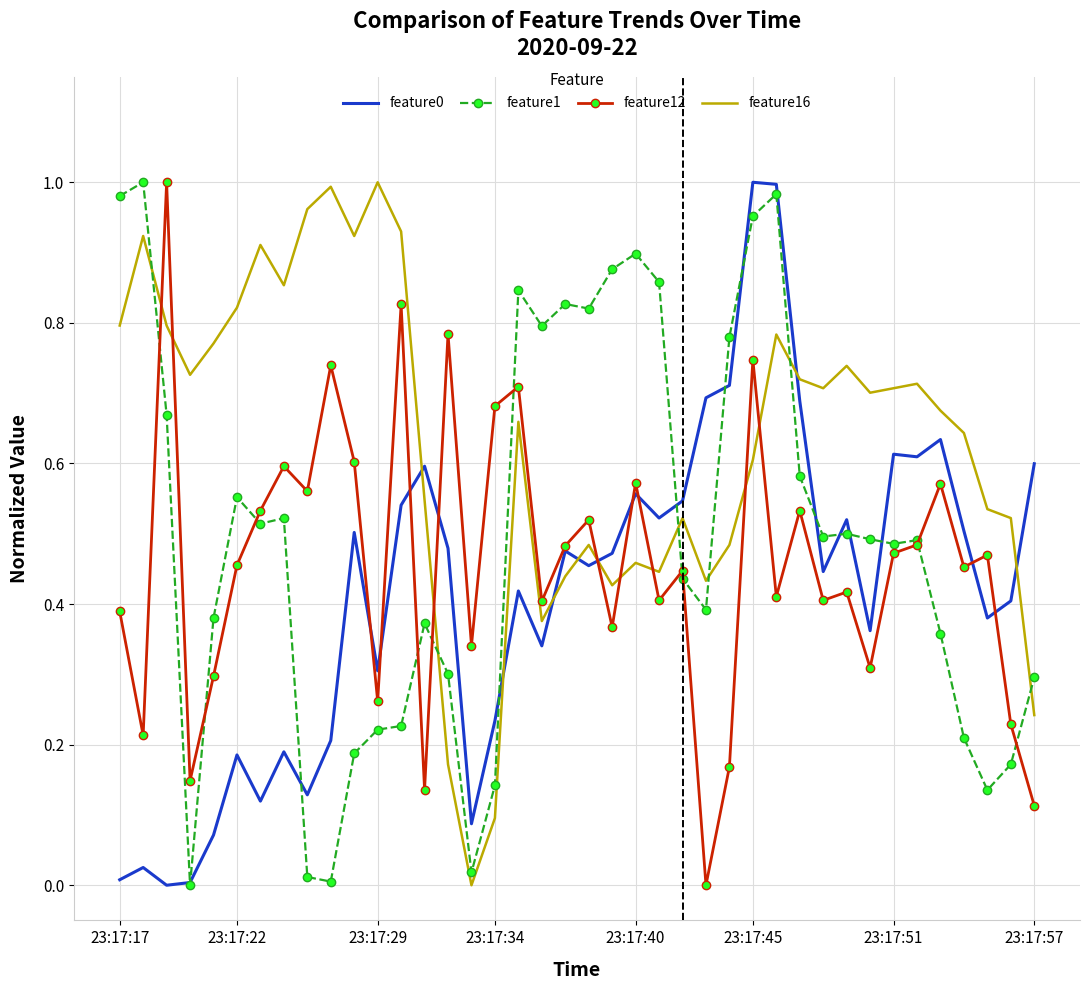

After their last crossing, which series has the higher values: feature16 or feature1?

feature1